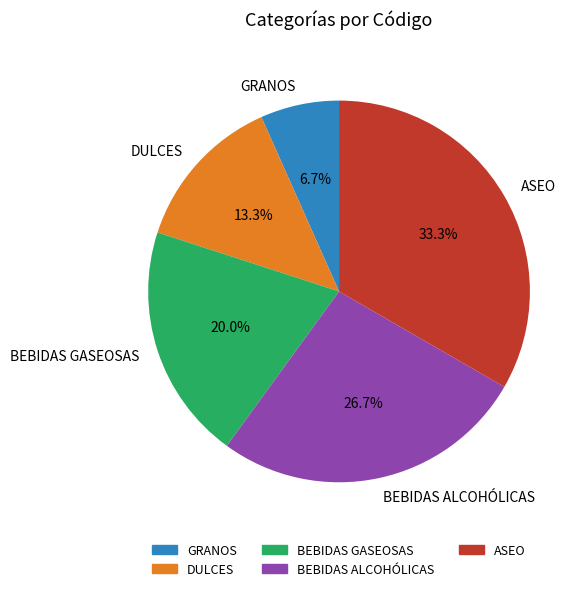

Is it true that BEBIDAS ALCOHÓLICAS is 27% of the pie?

True